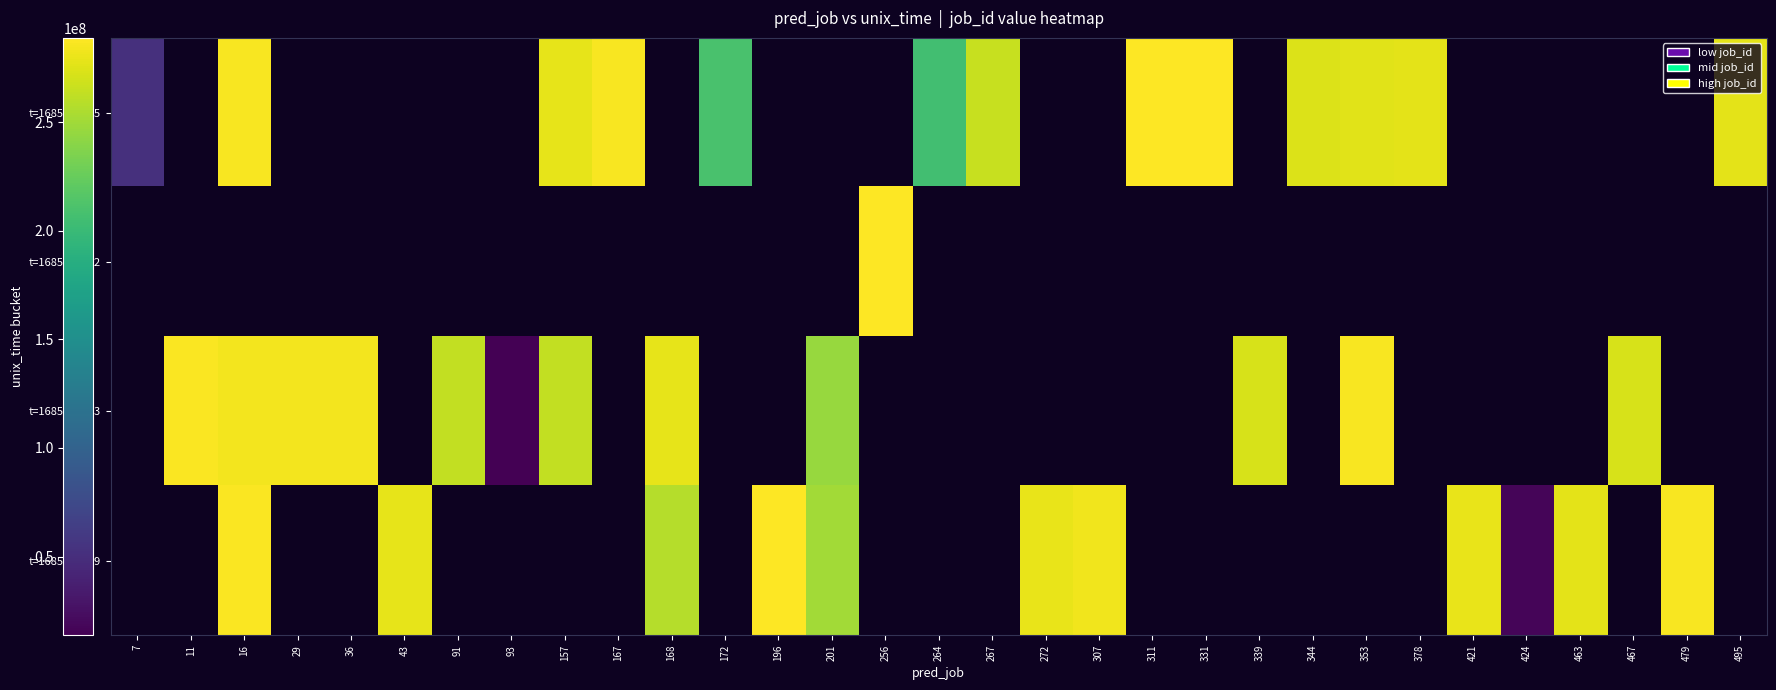

At which label does t=1685842525 reach its minimum?

7